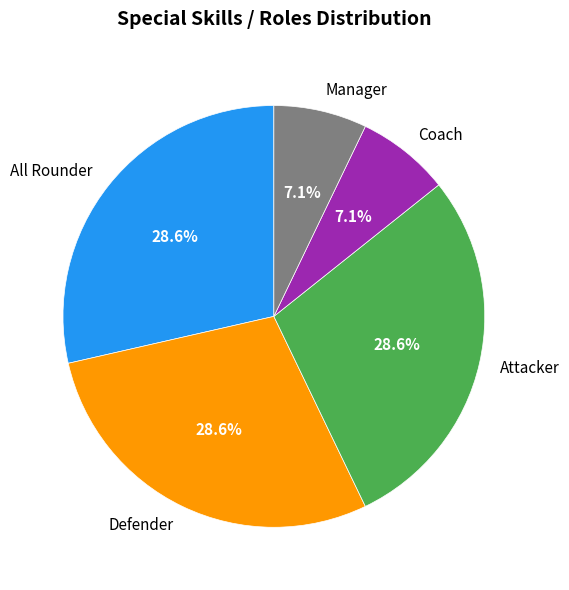

What percentage is NOT represented by Defender?

71.4%